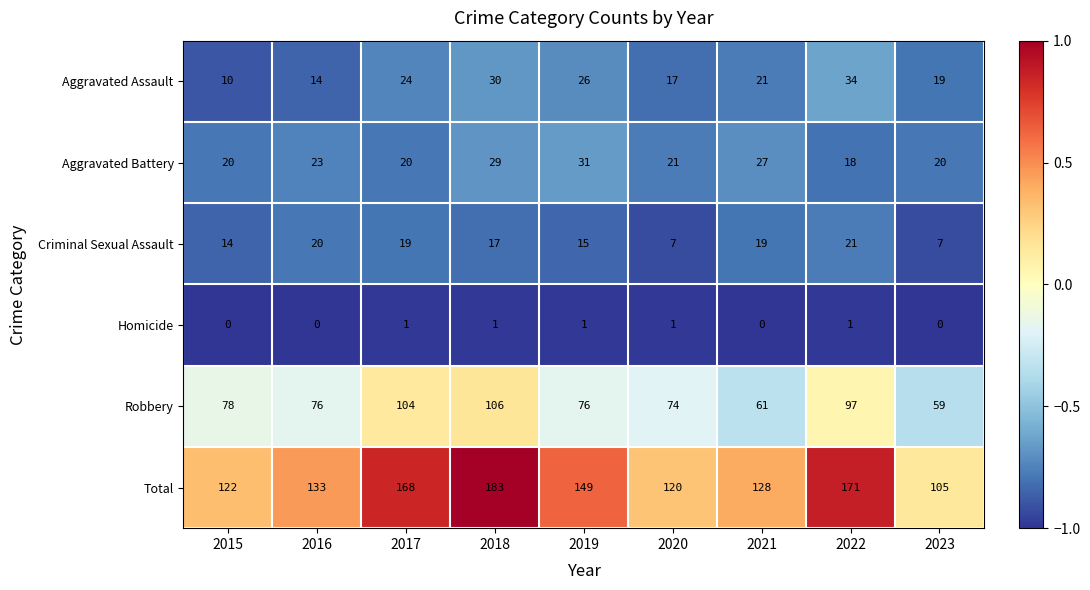

List the series in order of their peak value, lowest first.

Homicide, Criminal Sexual Assault, Aggravated Battery, Aggravated Assault, Robbery, Total